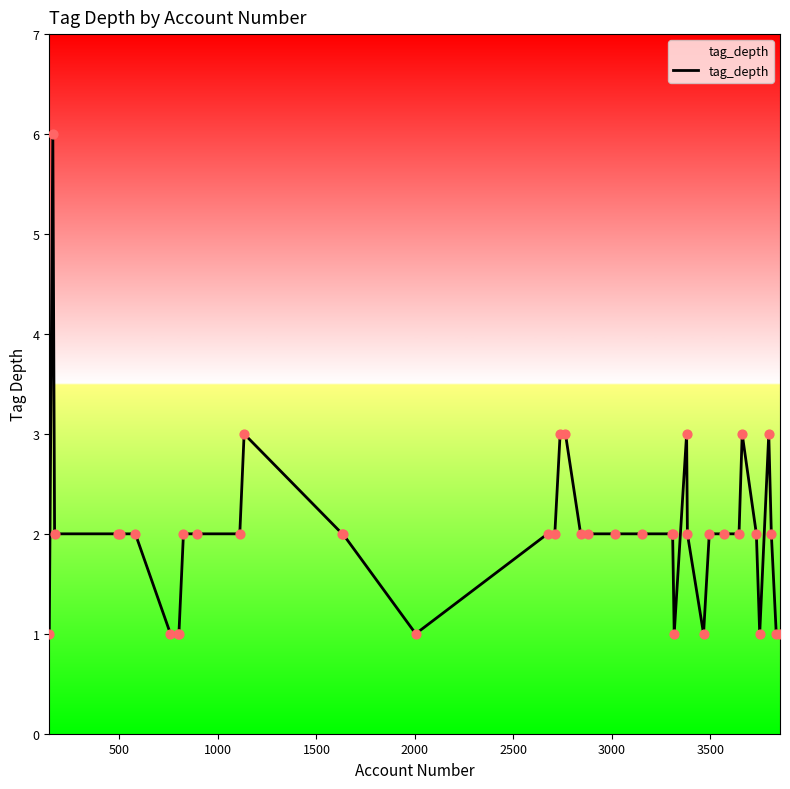

What is the maximum value shown in the chart?

6